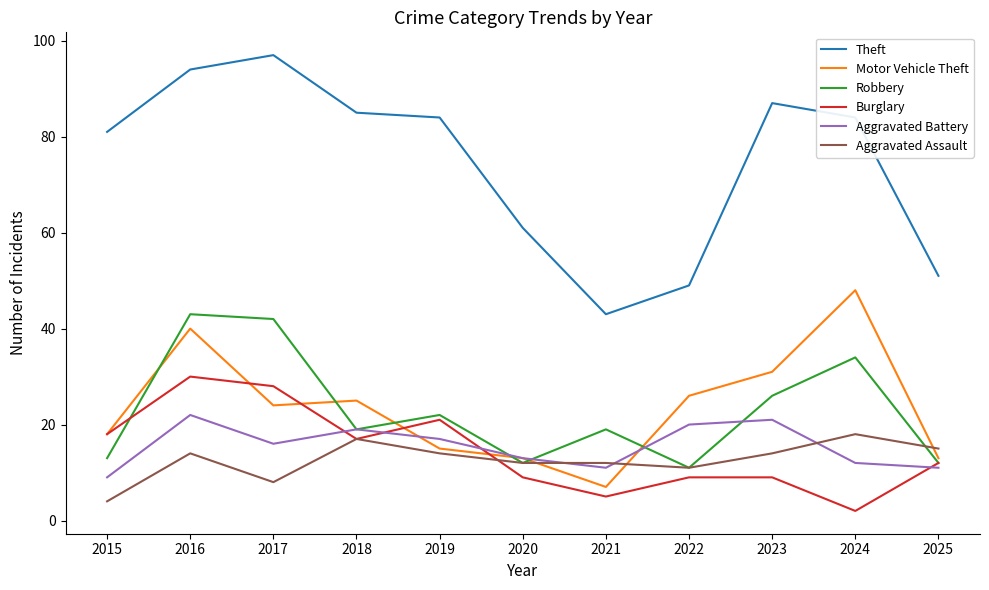

Is the value of Aggravated Battery at 2019 greater than the value of Aggravated Assault at 2016?

Yes